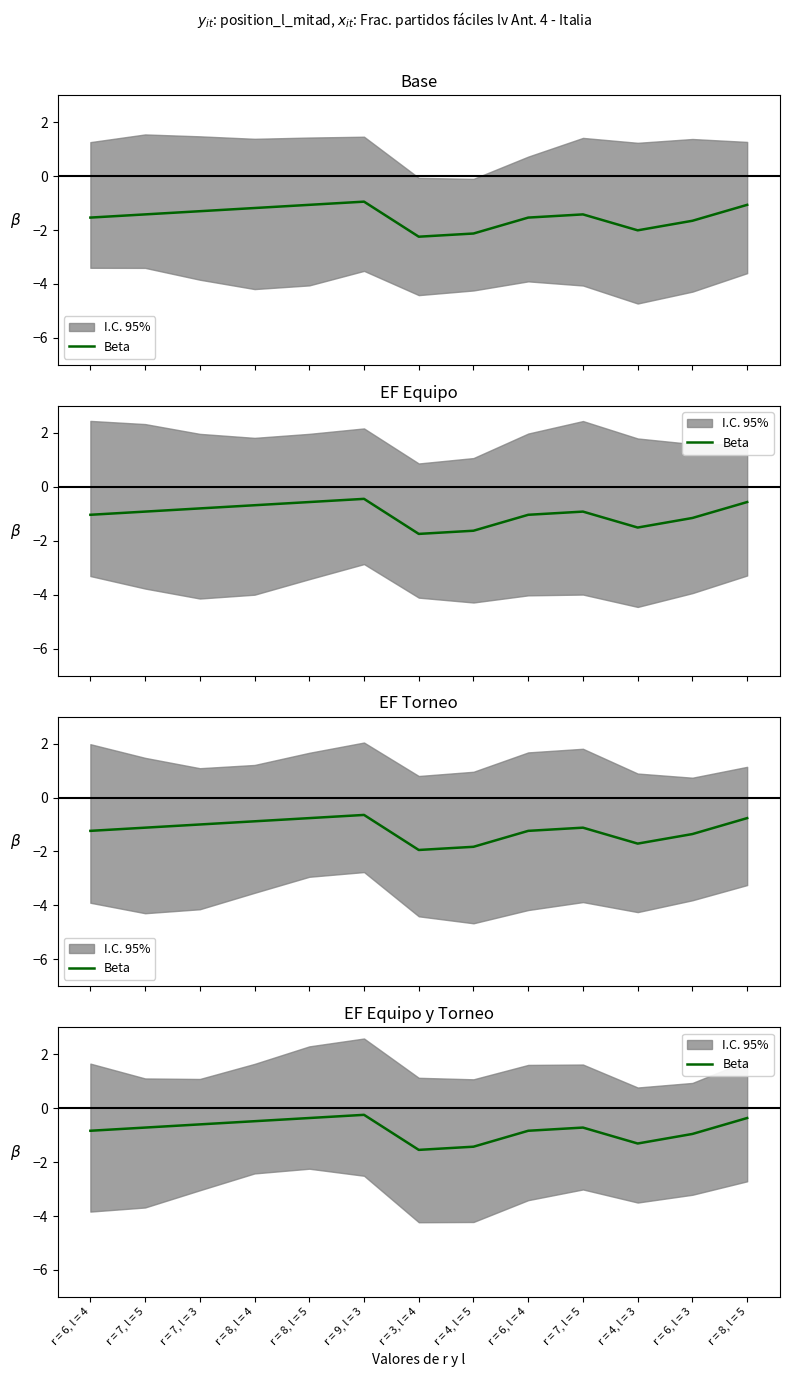

List the labels in order of value, smallest first.

r = 3, l = 4, r = 4, l = 5, r = 4, l = 3, r = 6, l = 3, r = 6, l = 4, r = 6, l = 4, r = 7, l = 5, r = 7, l = 5, r = 7, l = 3, r = 8, l = 4, r = 8, l = 5, r = 8, l = 5, r = 9, l = 3